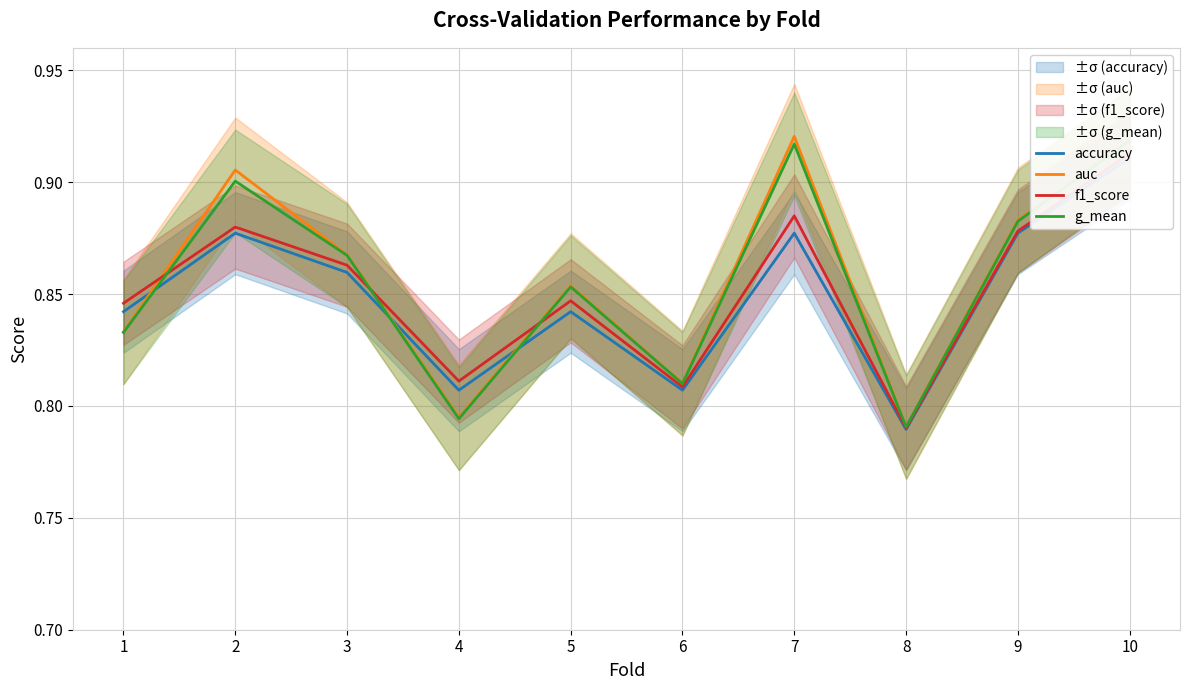

True or false: g_mean has more than 2 points higher than both neighbors.

True